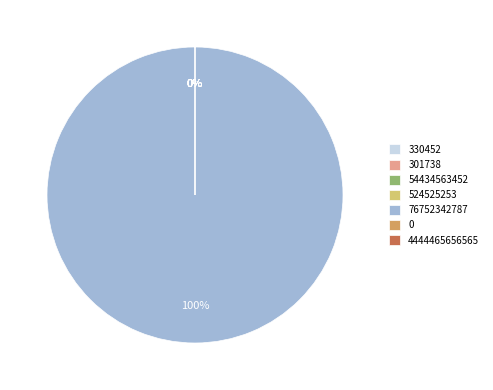

Between 524525253 and 0, which is larger?

524525253